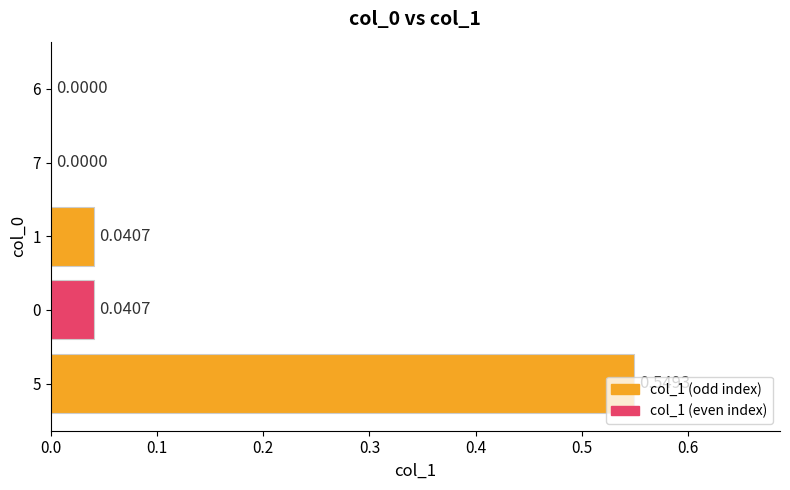

What is the change in value from 5 to 0?

-0.5